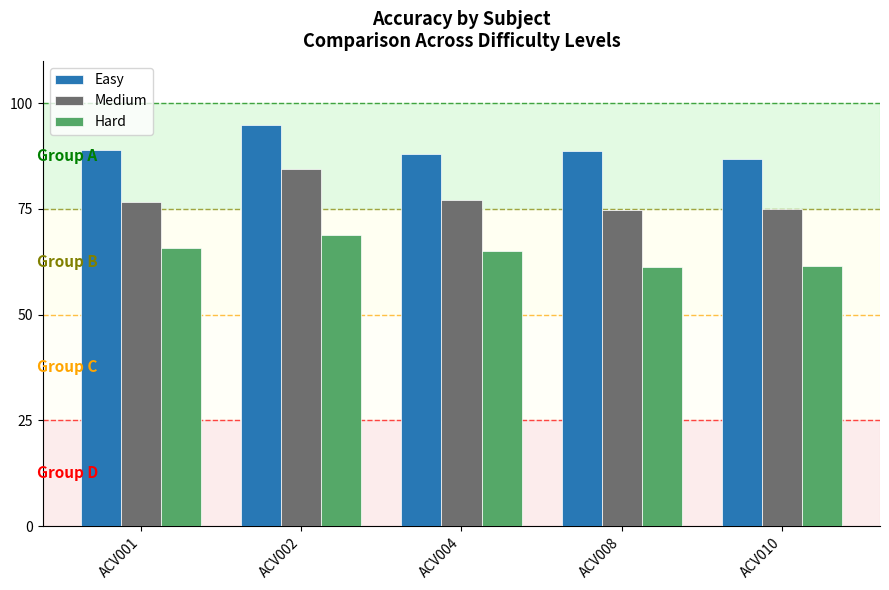

Are the bars horizontal?

No